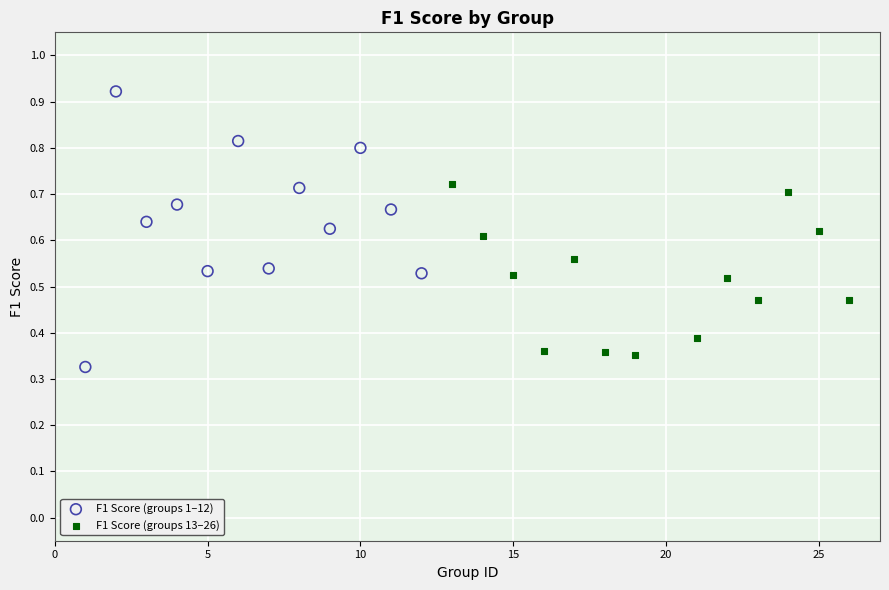

Which series has the largest Y range (max minus min)?

F1 Score (groups 1–12)